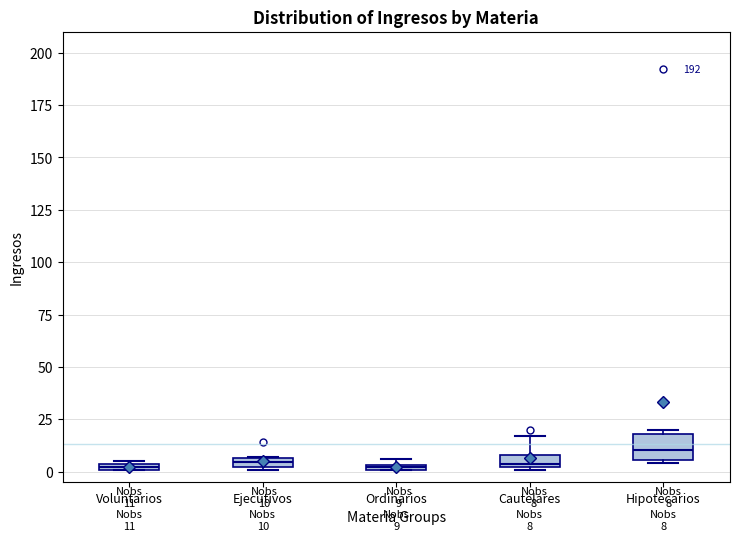

Which box is the tallest, from its lower edge to its upper edge?

Hipotecarios